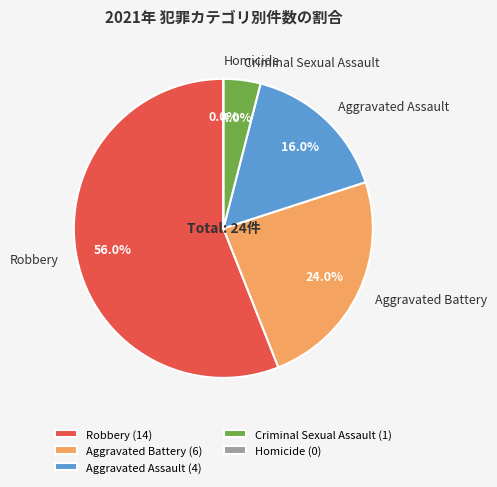

To the nearest percent, what percentage of the pie is Criminal Sexual Assault?

4%